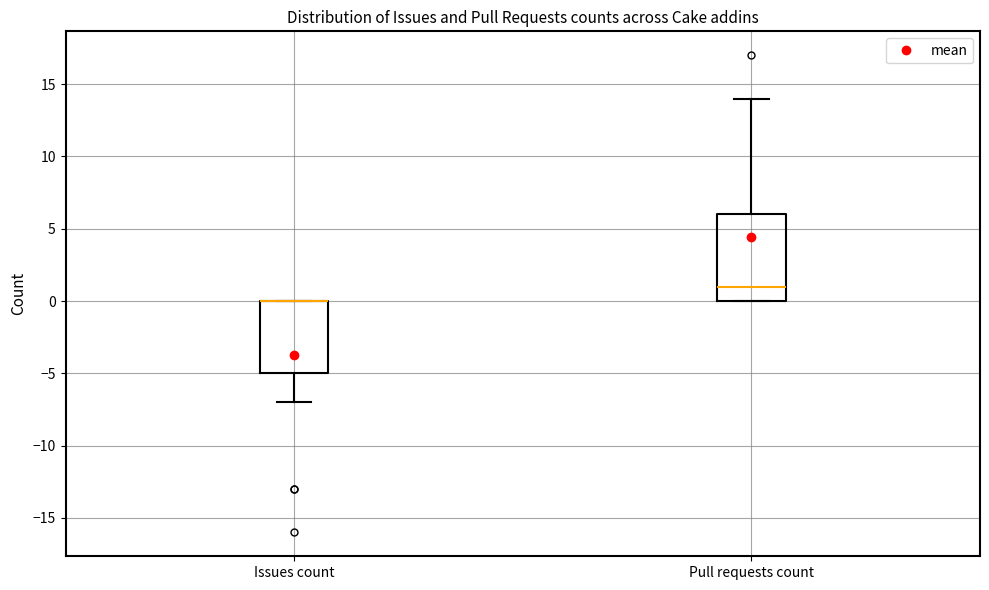

Comparing the boxes themselves (not the whiskers), which one is the tallest?

Pull requests count